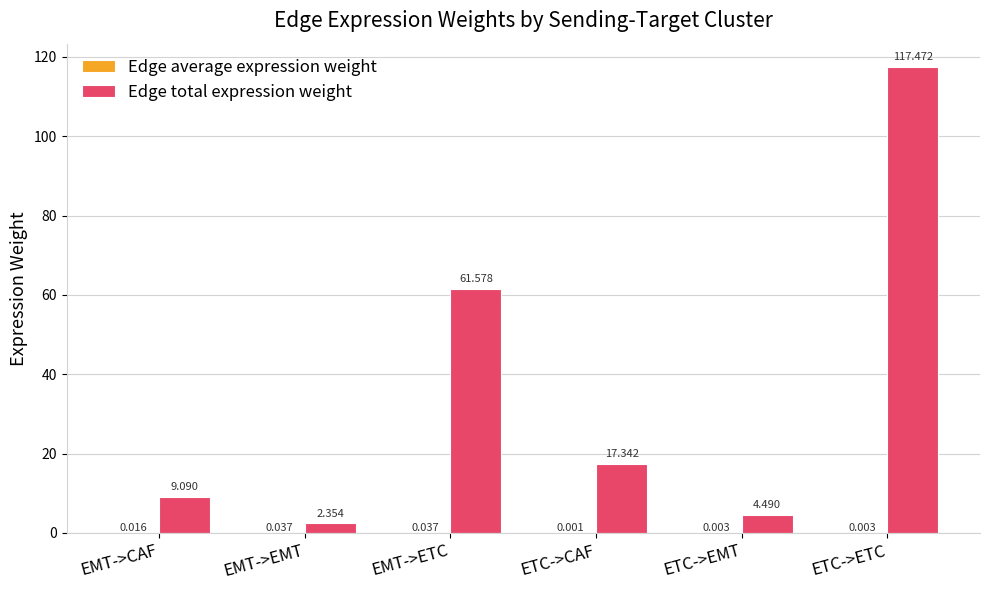

Which series changed the most between EMT->CAF and ETC->ETC?

Edge total expression weight